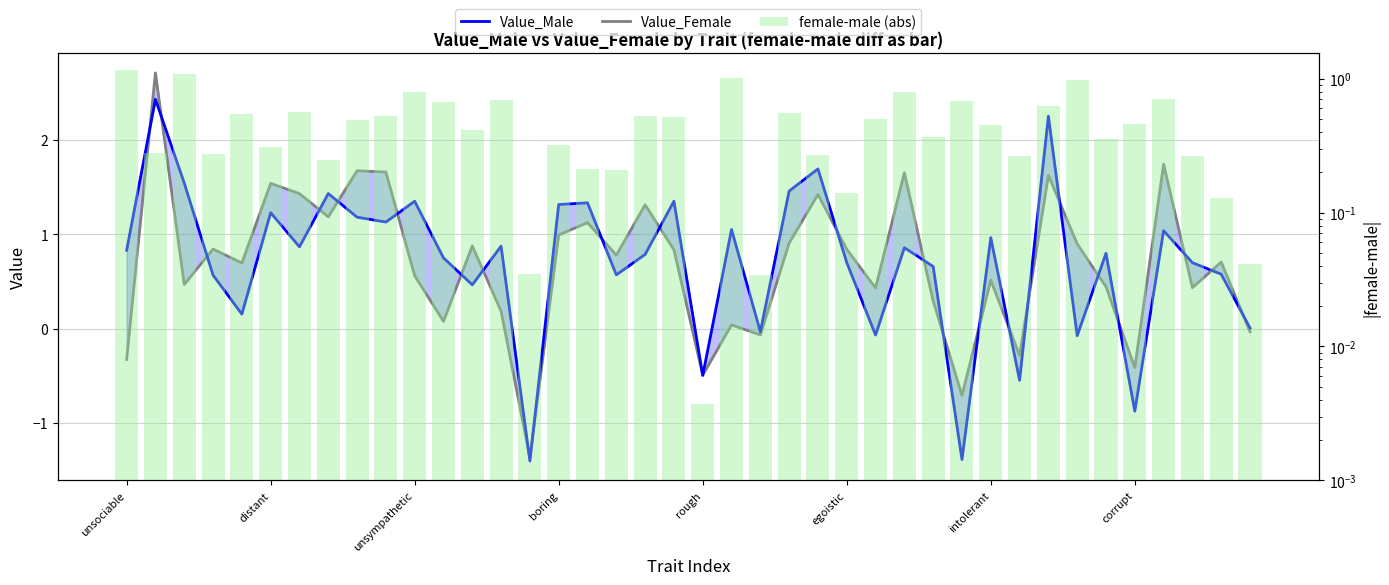

How many groups of bars are there?

40